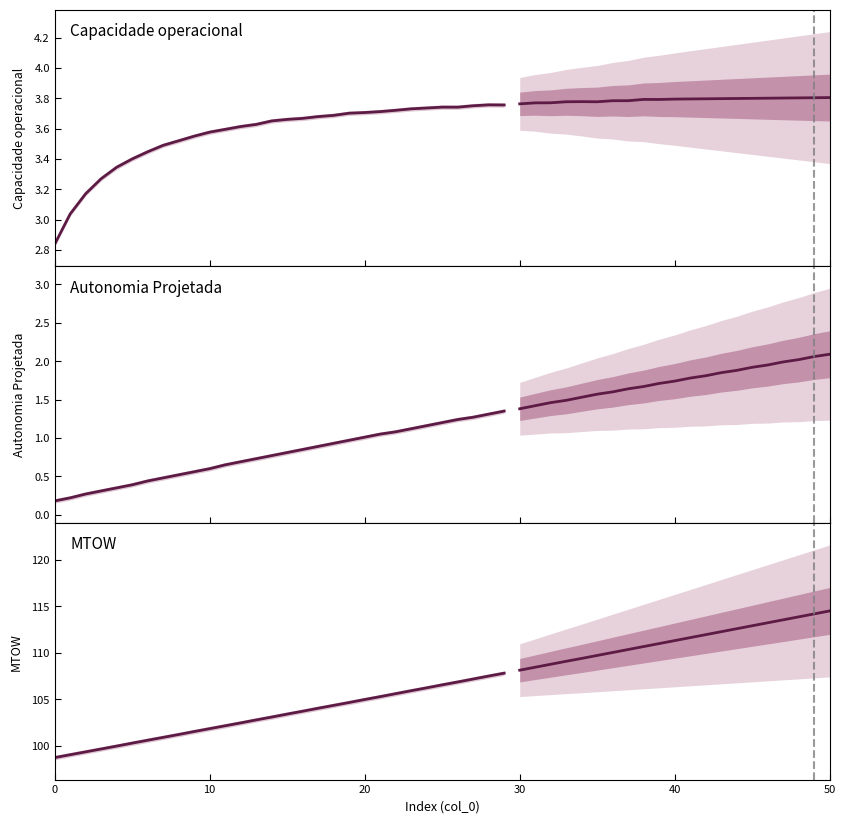

Where is MTOW [kg] nearest to the value 103?

14